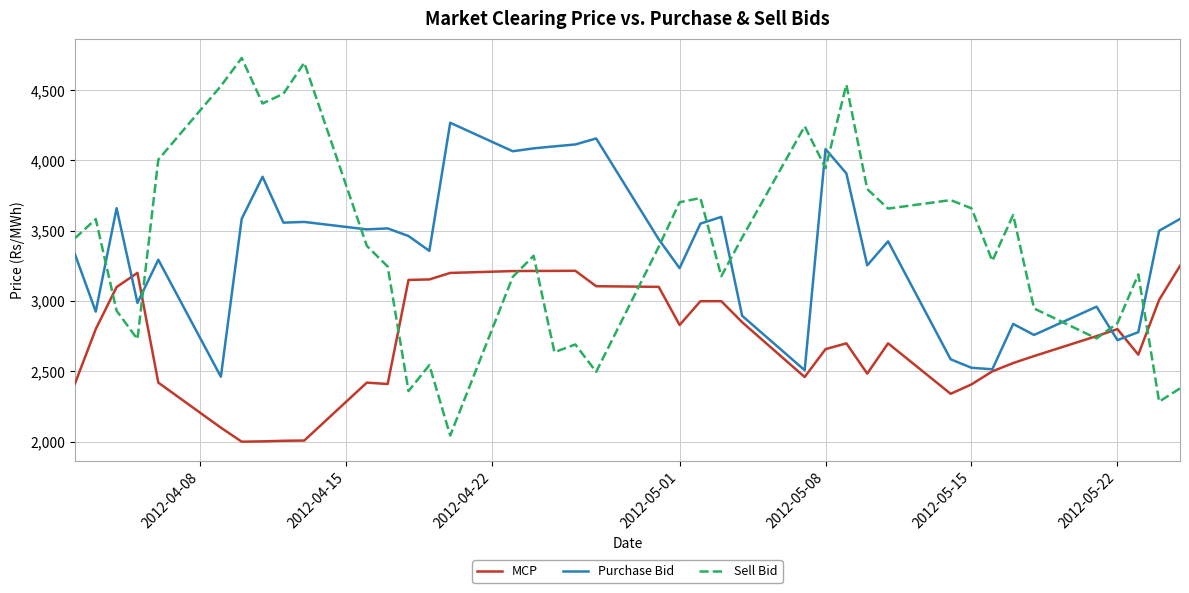

What is the difference between the maximum and second lowest values in the Sell Bid series?

2444.8